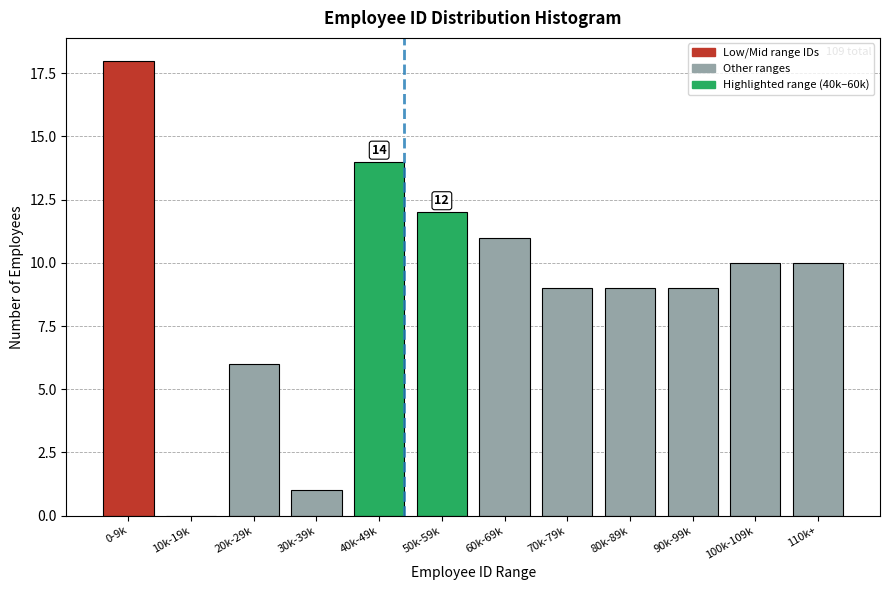

Reading left to right, list all the values displayed in this chart.

0-9k=18	10k-19k=0	20k-29k=6	30k-39k=1	40k-49k=14	50k-59k=12	60k-69k=11	70k-79k=9	80k-89k=9	90k-99k=9	100k-109k=10	110k+=10